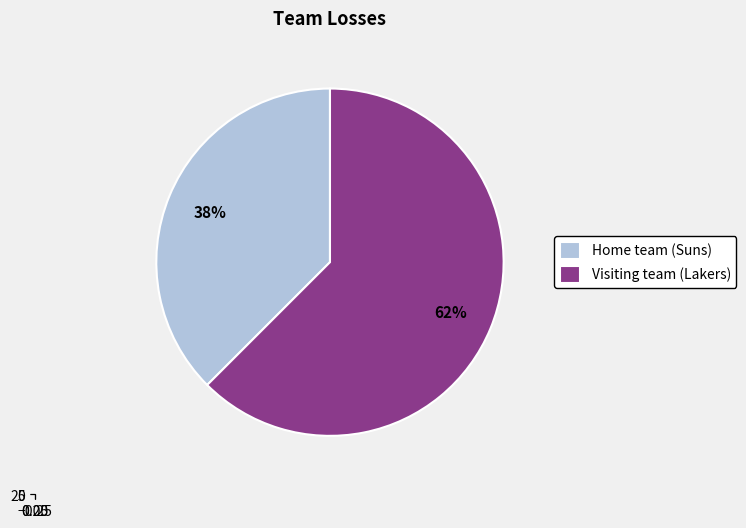

What is the ratio of the value at Home team (Suns) to the value at Visiting team (Lakers)?

0.6